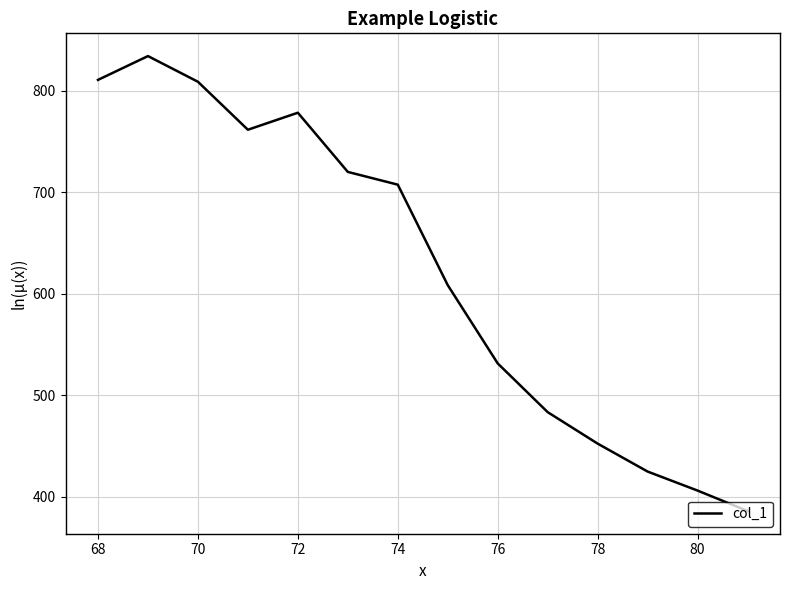

What is the smallest value displayed?

386.1